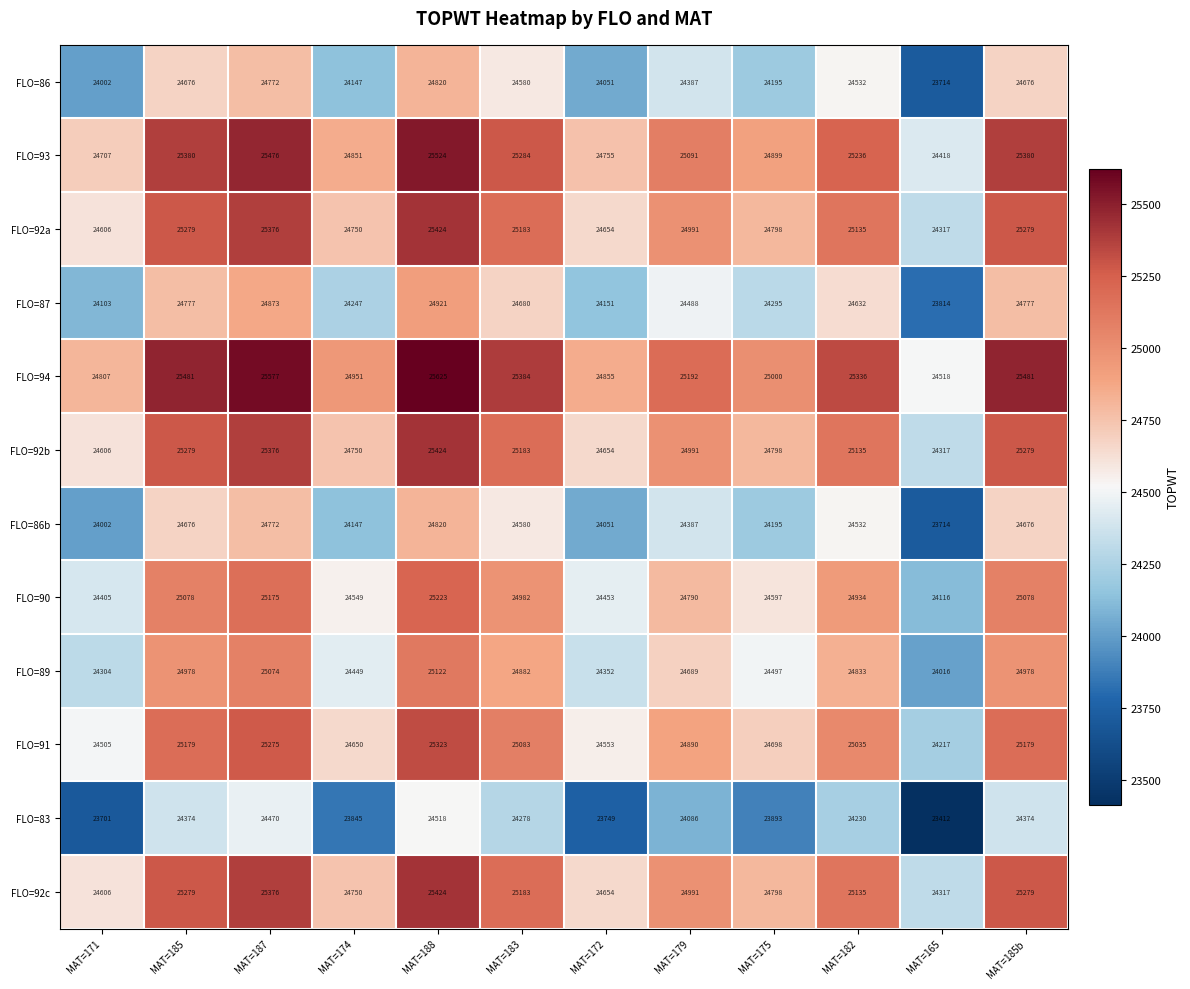

What is the sum of all FLO=92b values?

299792